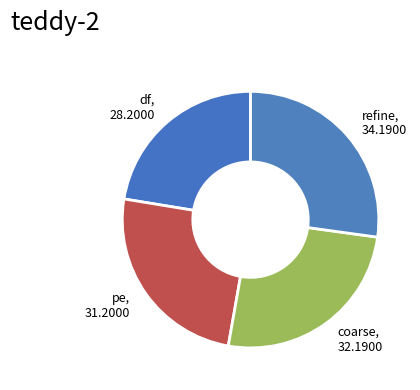

Which category has the smallest portion of the pie?

df